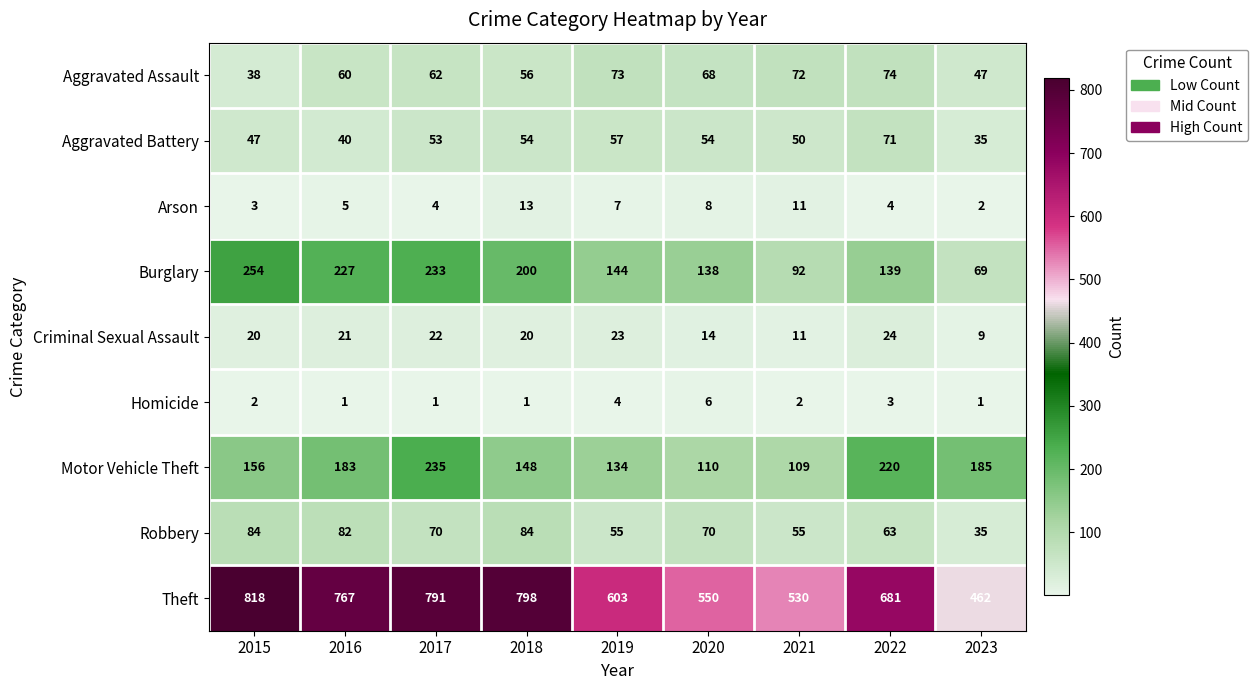

At which label is Homicide closest to 3?

2022